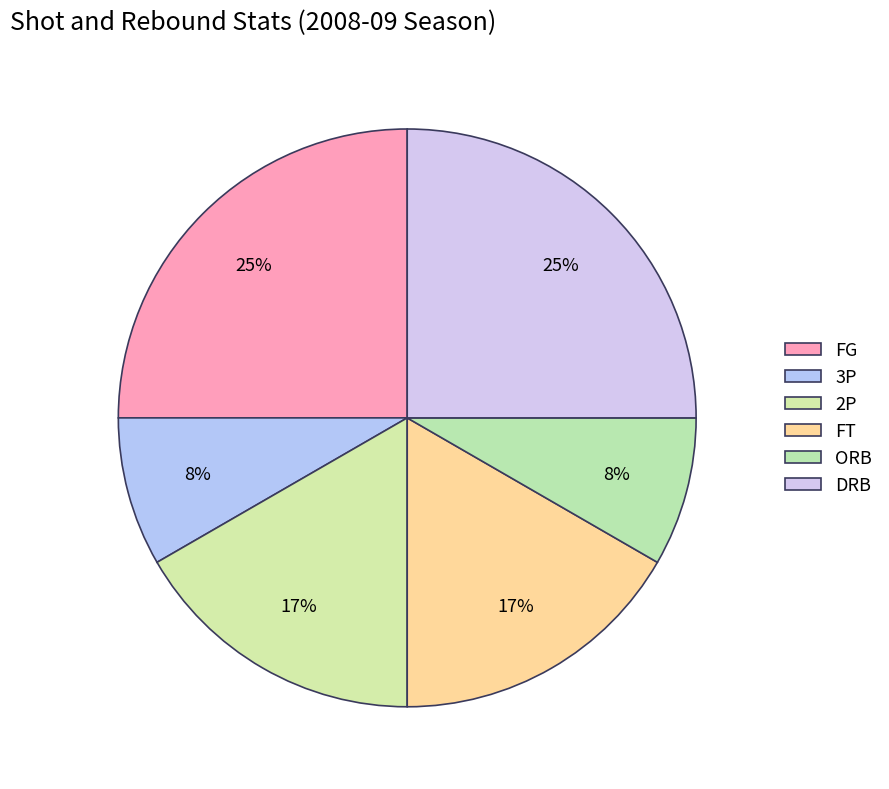

To the nearest percent, what is the difference between the largest and smallest slice percentages?

17%